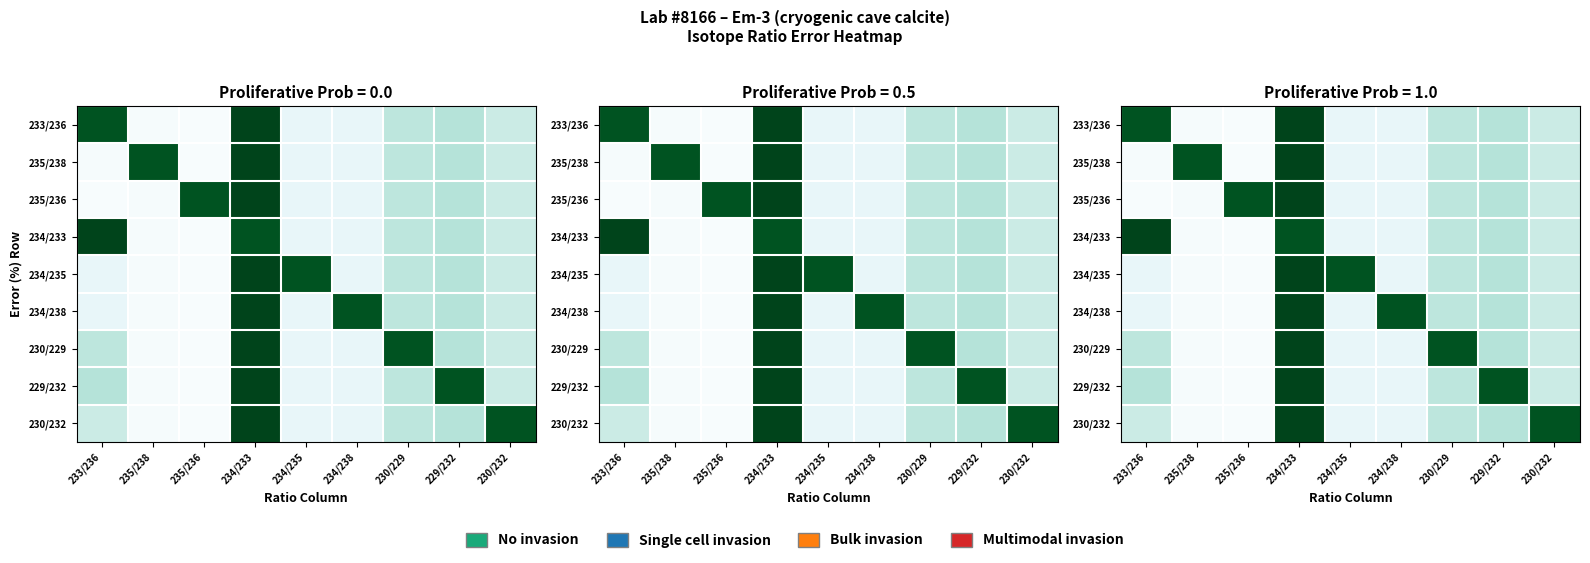

How many distinct data groups are displayed?

9